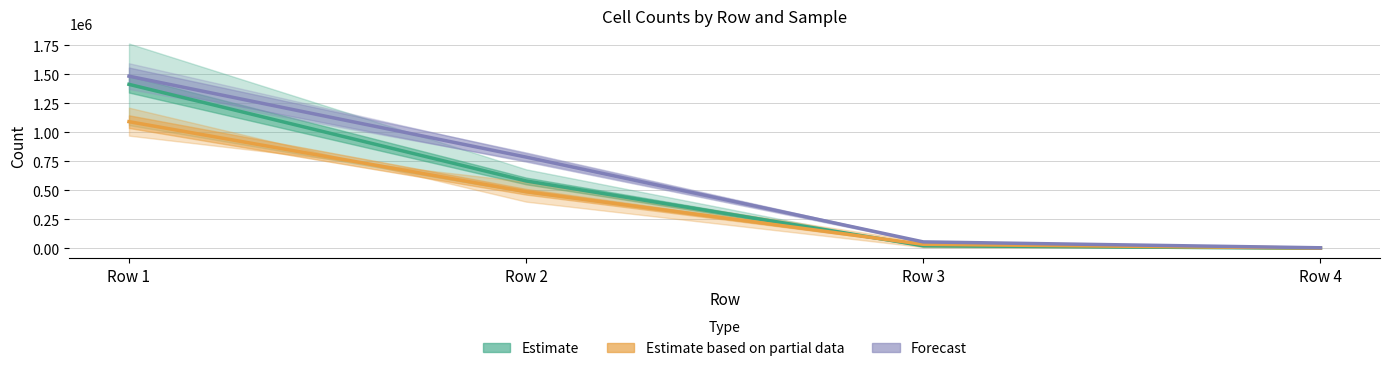

The Estimate series shows 30137.0 at Row 3. True or false?

False